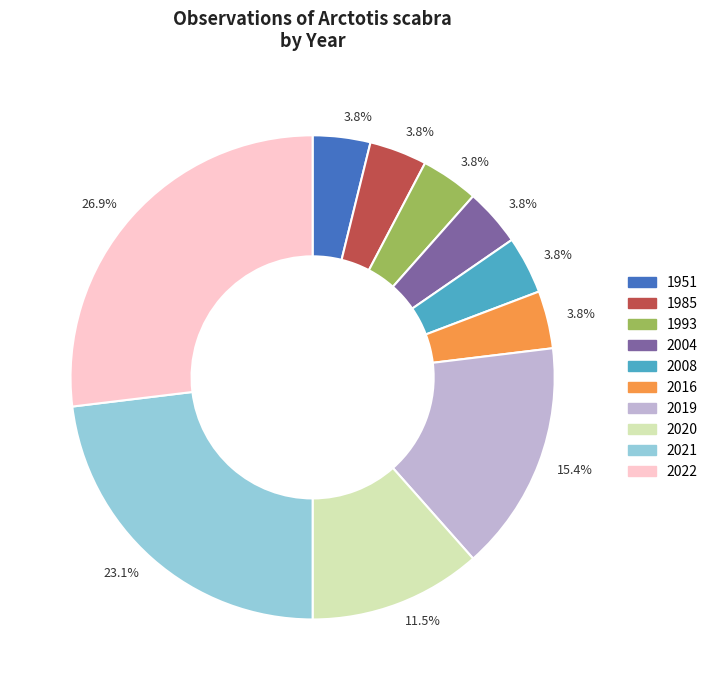

Is there a majority slice in this chart?

No